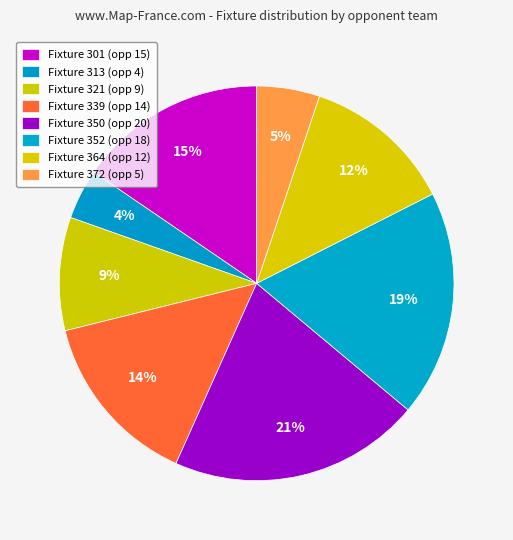

Rank the categories by value from highest to lowest.

350, 352, 301, 339, 364, 321, 372, 313